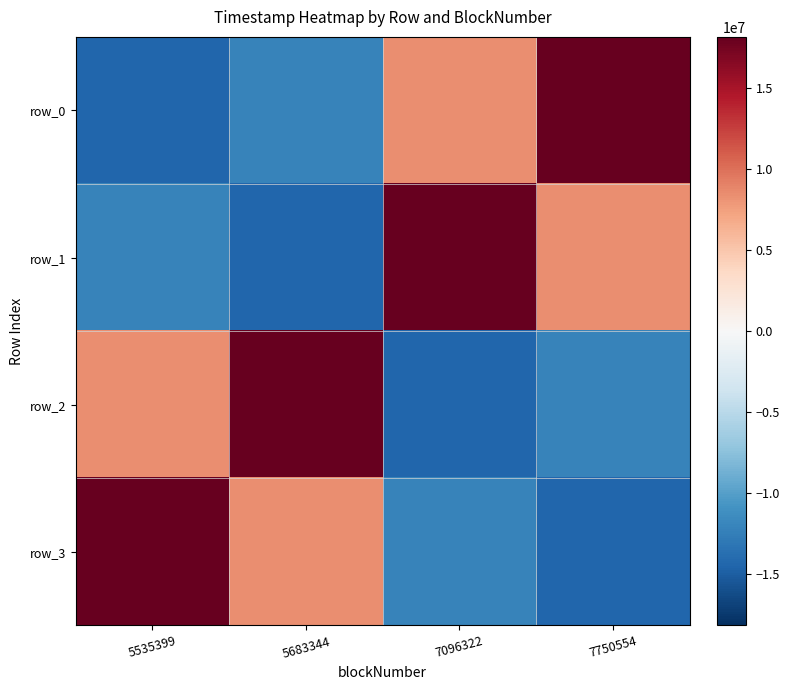

Which series has the largest total across all categories?

row_0